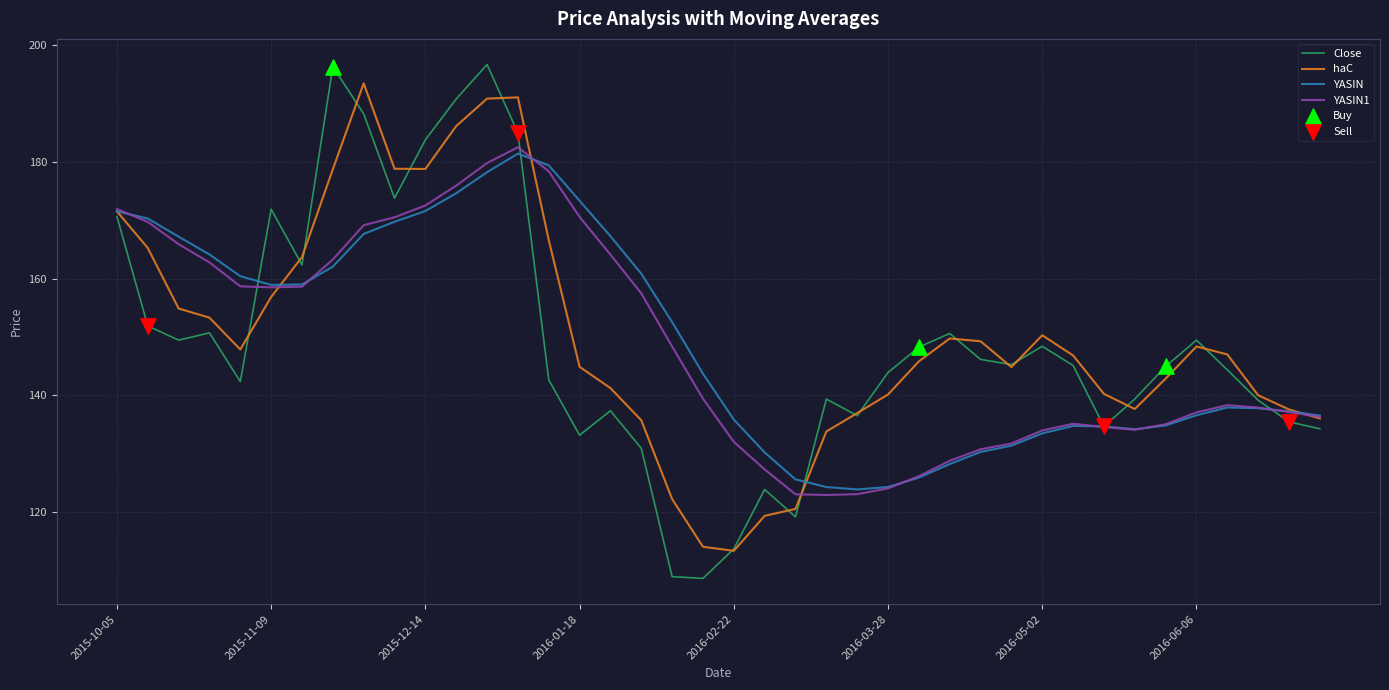

At how many categories does at least one series exceed 115?

40